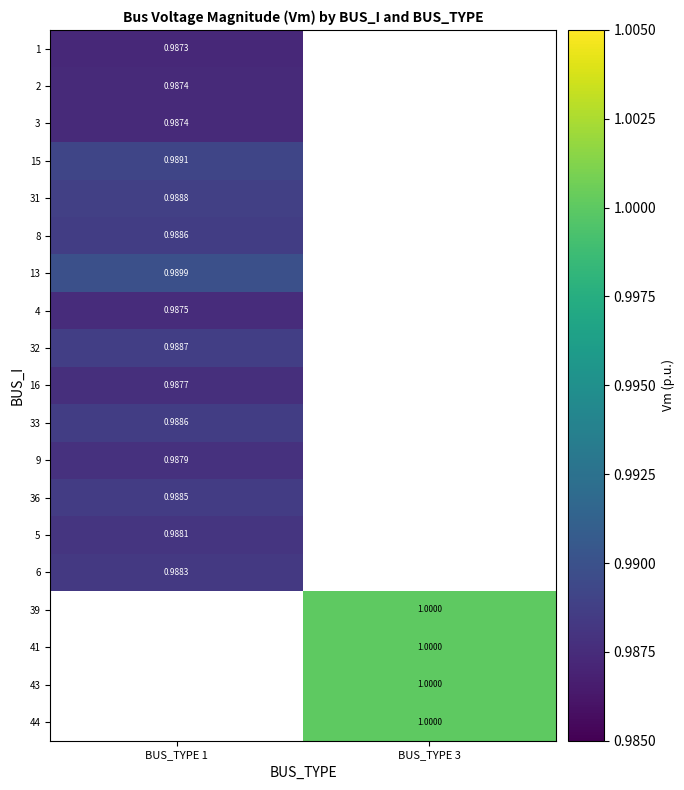

Count the number of categories in the chart.

2